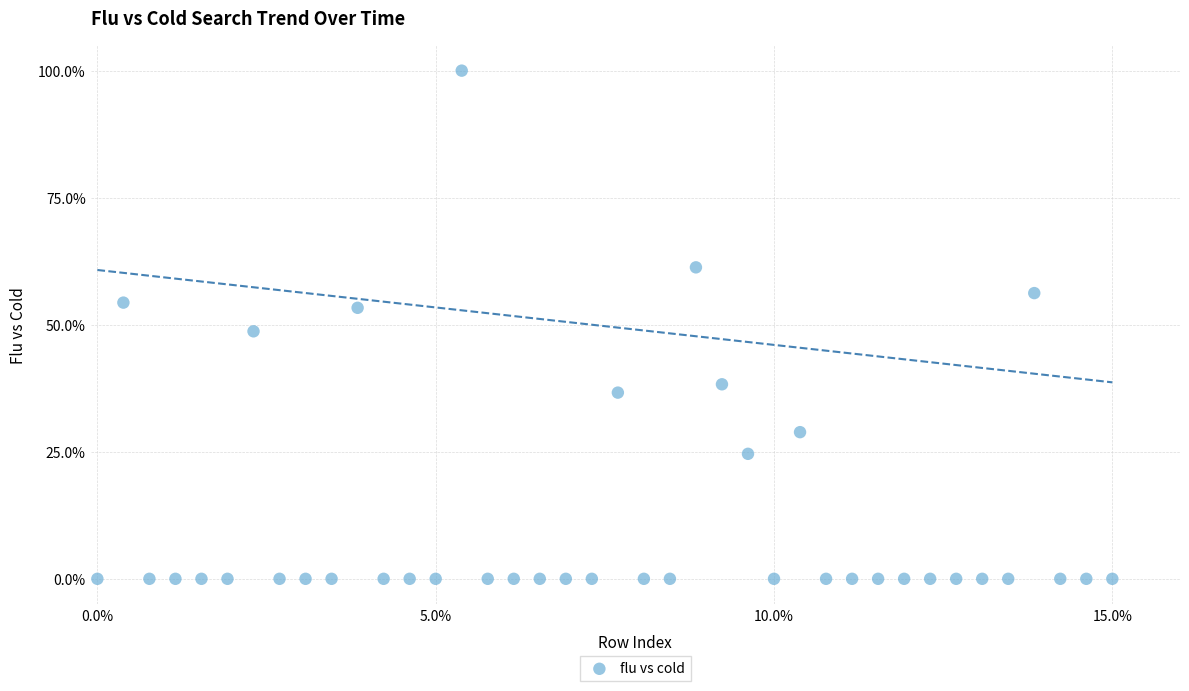

What Y value in the scatter plot is closest to 50?

48.7